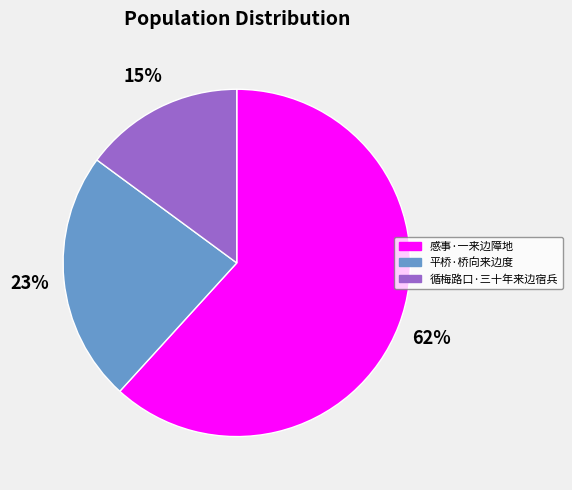

What is the largest slice in the pie chart?

感事·一来边障地